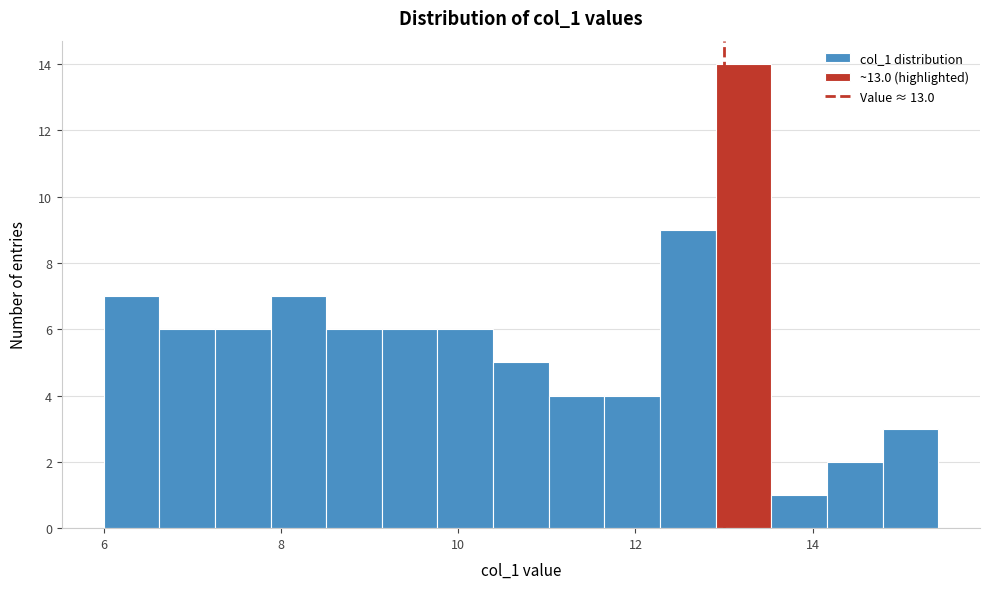

Around what value on the x-axis is the tallest bar? Give the approximate position of its centre, as read against the axis.

13.2